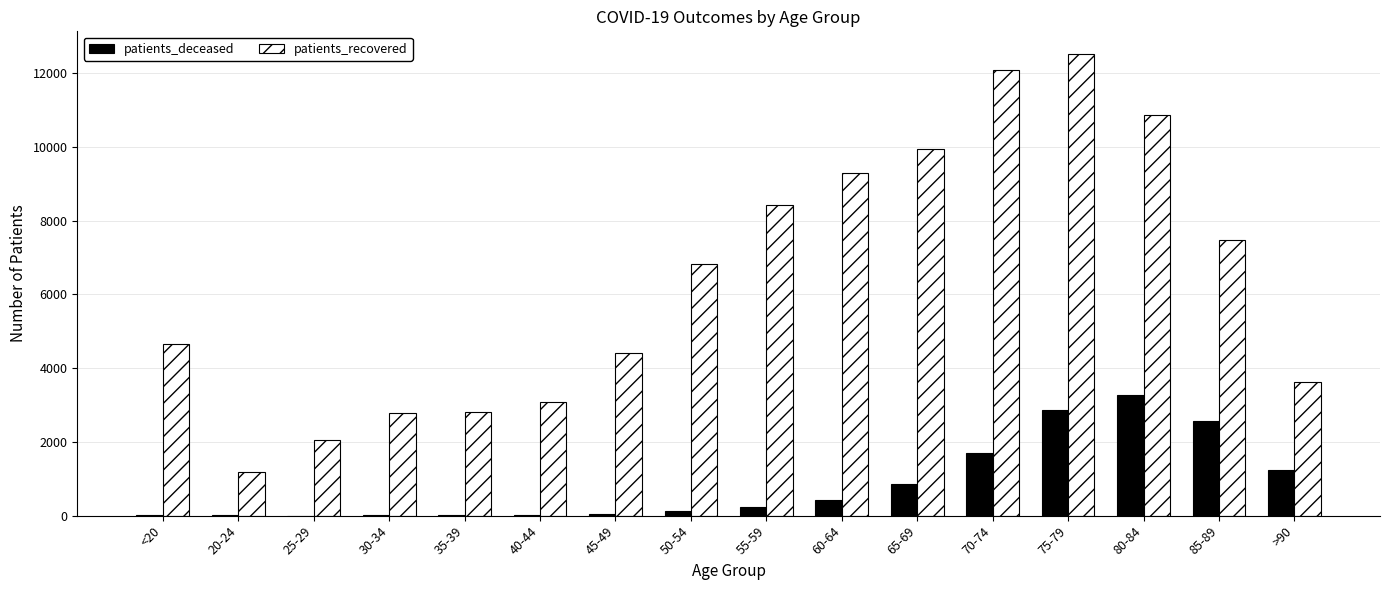

Which series has the largest total across all categories?

patients_recovered